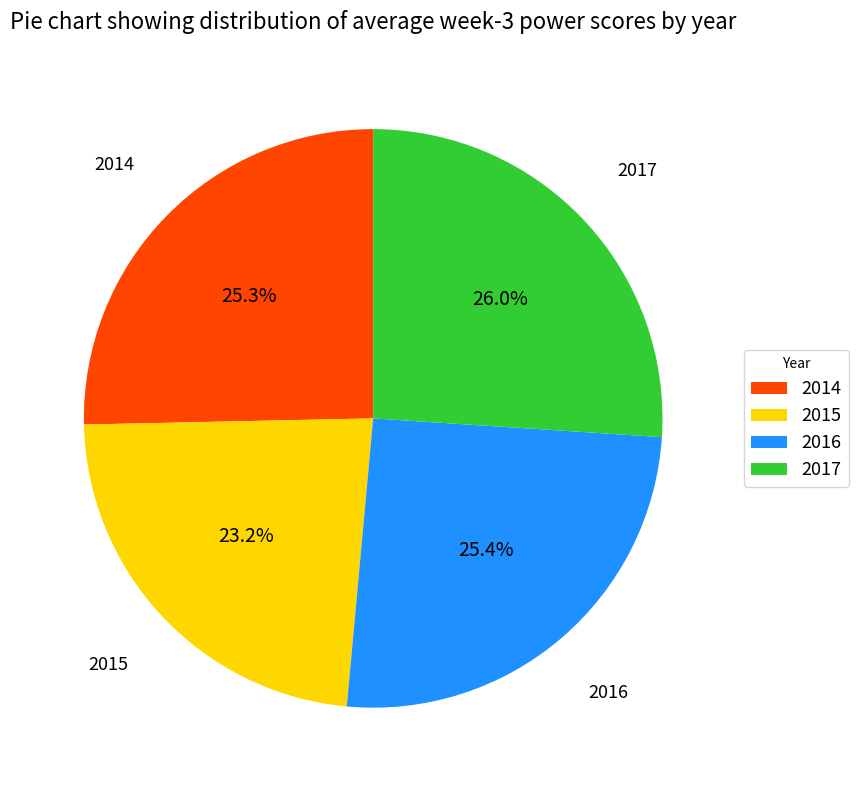

Is there any slice that represents more than half of the pie?

No